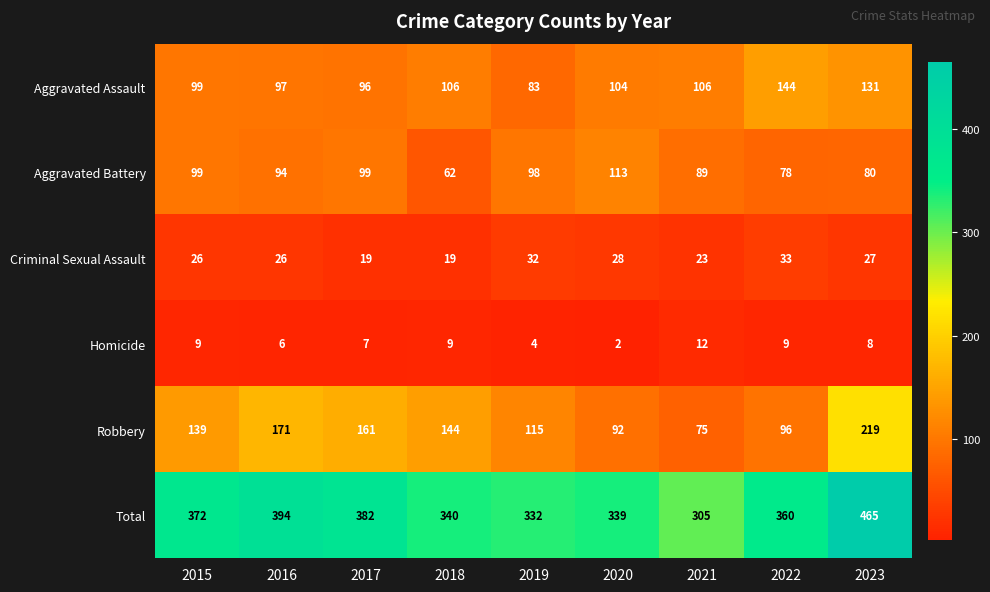

What is the sum of all Aggravated Battery values?

812